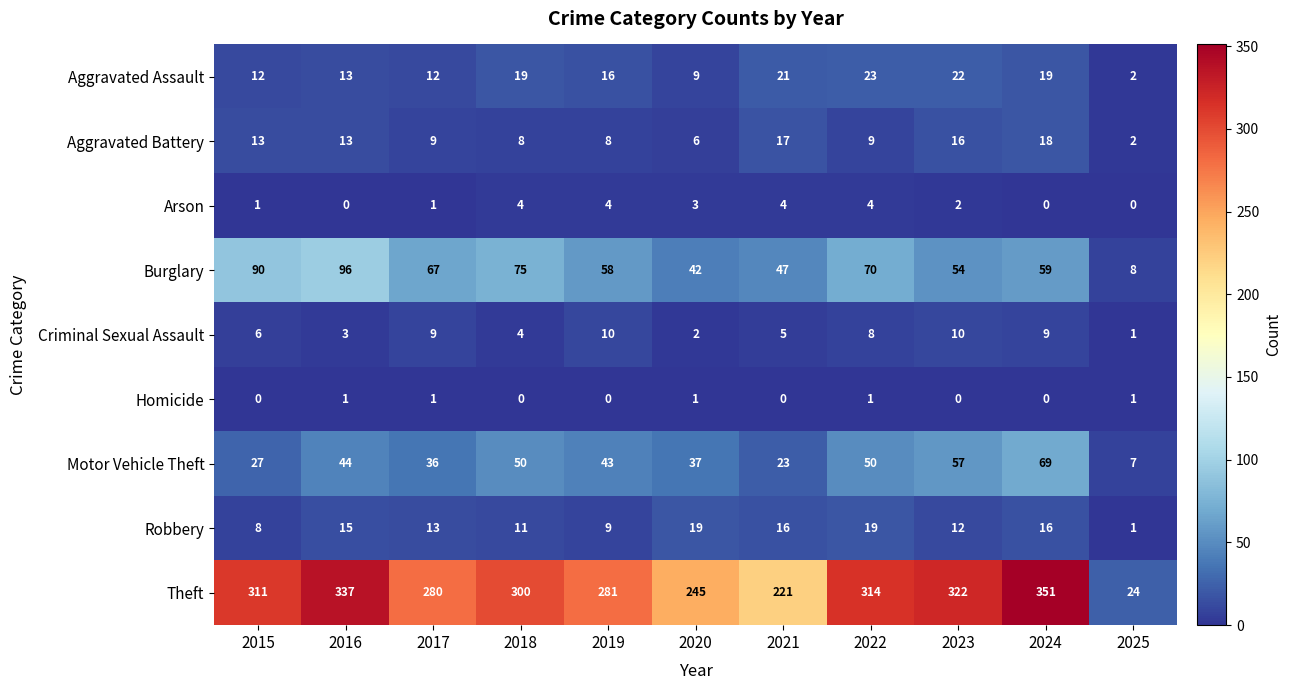

At which label does Theft first exceed 300?

2015